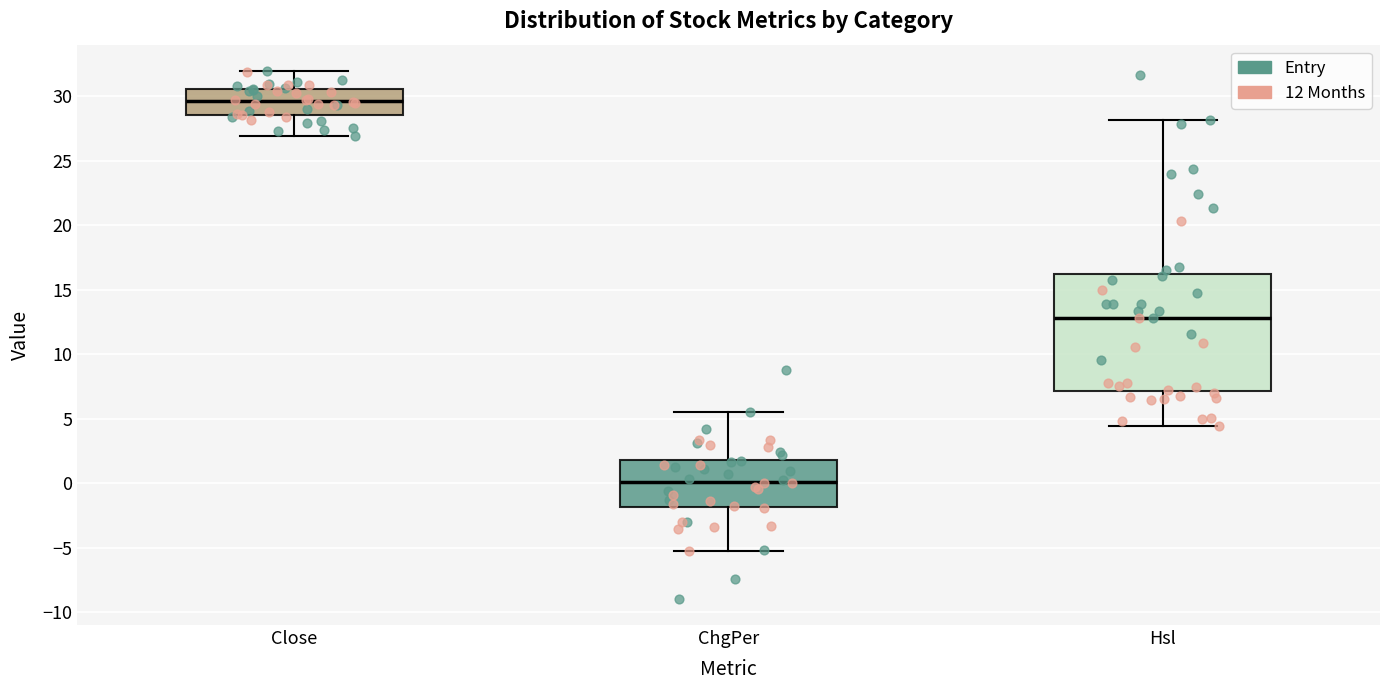

Reading left to right, transcribe this box plot: for each box, give where its median line is, the range the box spans, and where its two whiskers end, as read against the y-axis. The values are not printed on the chart, so give them approximately, as read against the axis.

Close: median 29.5, box 28.5 to 30.5, whiskers 27.0 to 32.0
ChgPer: median 0.0, box -2.0 to 2.0, whiskers -5.0 to 5.5
Hsl: median 13.0, box 7.0 to 16.0, whiskers 4.5 to 28.0